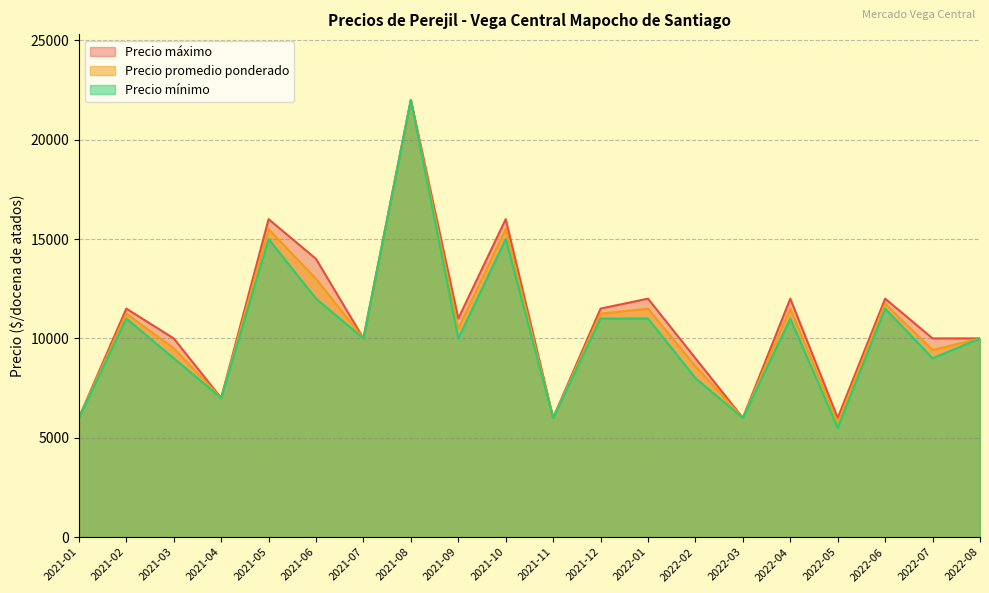

List the labels in order of Precio promedio ponderado value, smallest first.

2022-05, 2021-01, 2021-11, 2022-03, 2021-04, 2022-02, 2022-07, 2021-03, 2021-07, 2022-08, 2021-09, 2021-02, 2021-12, 2022-01, 2022-04, 2022-06, 2021-06, 2021-05, 2021-10, 2021-08